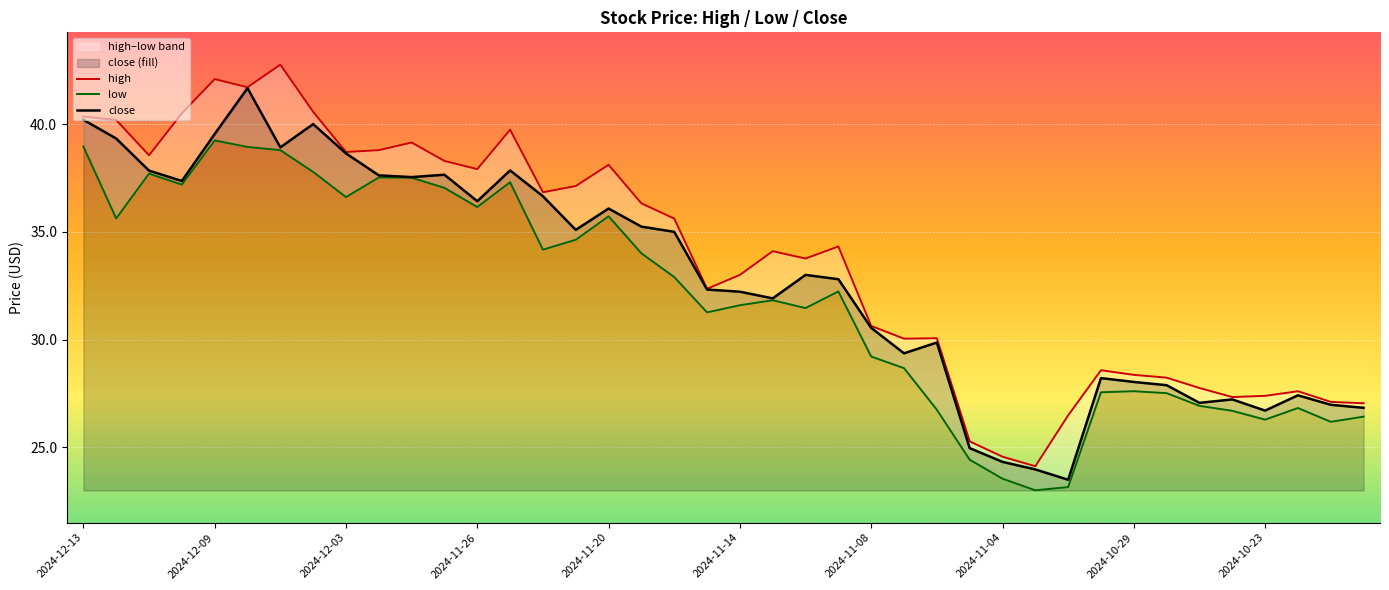

What are all the series names shown in the legend?

high, low, close